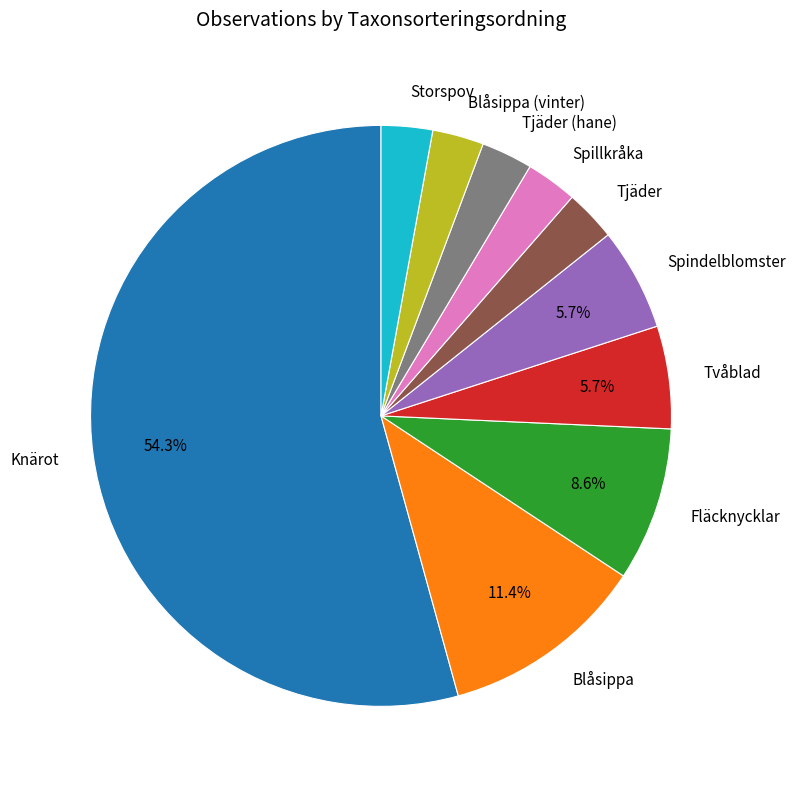

How many segments does this pie chart have?

10